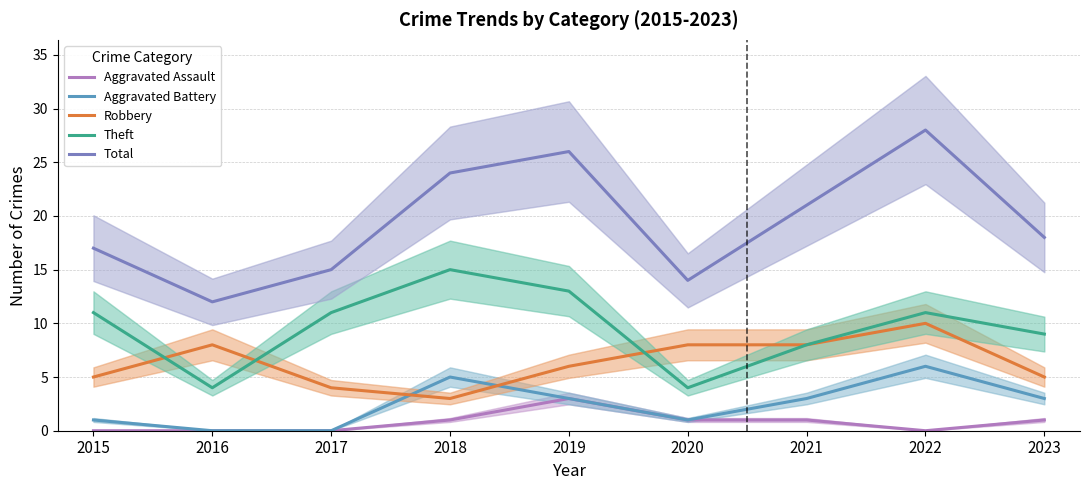

Is this an area chart (filled region under the line)?

No